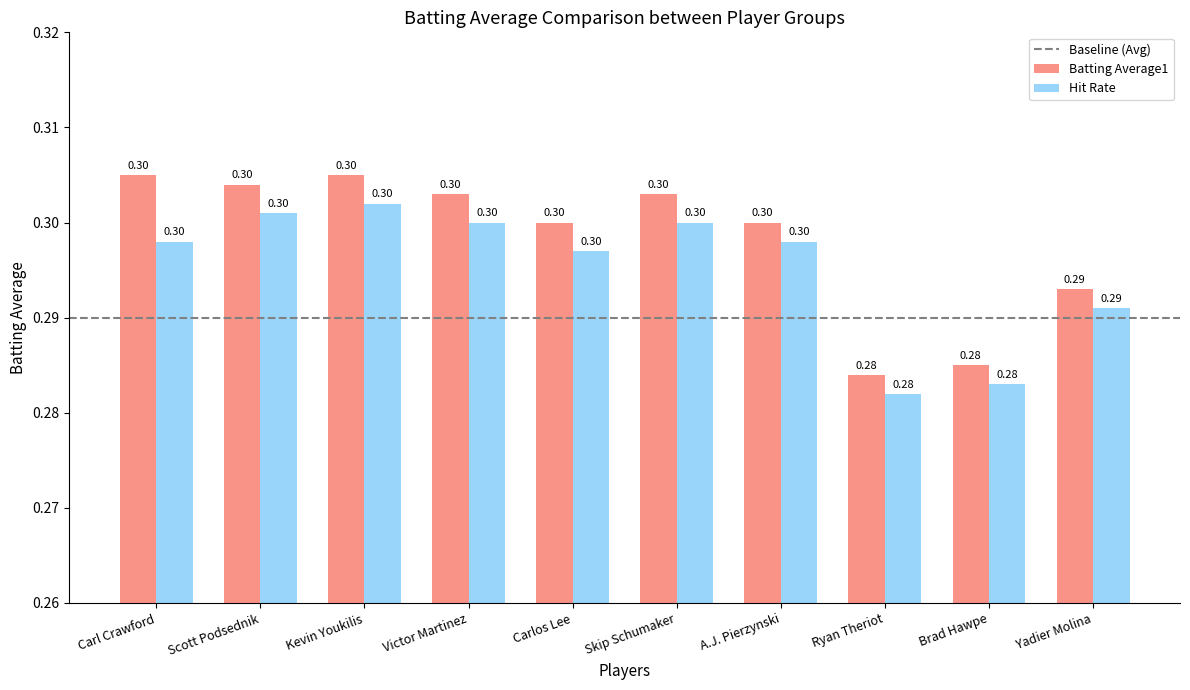

What is the minimum value shown in the chart?

0.3